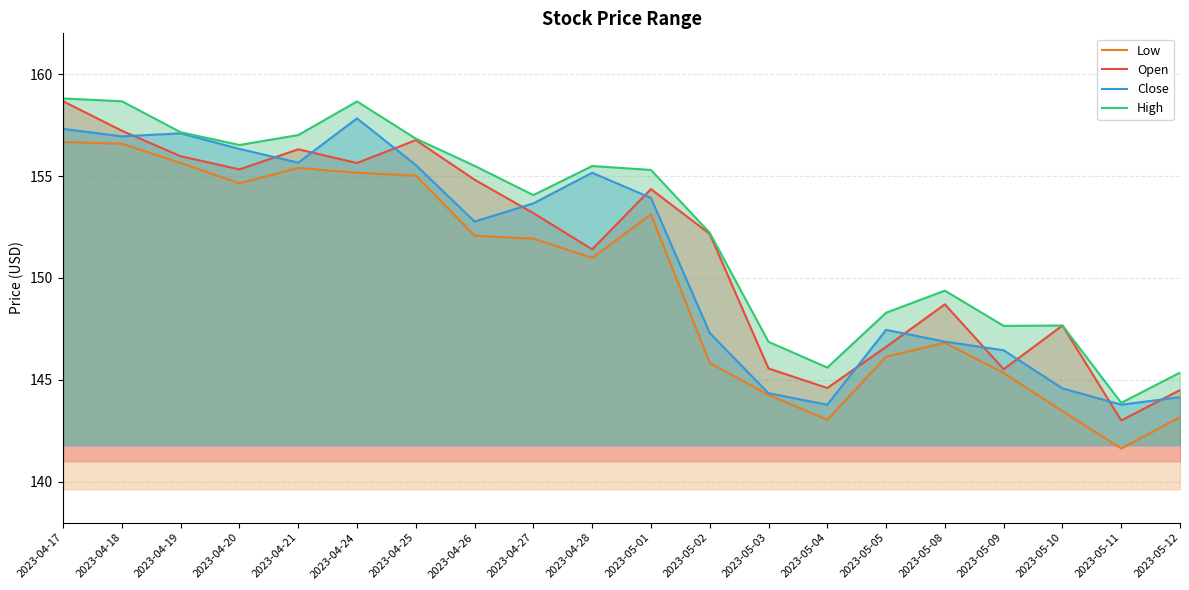

Count the number of categories in the chart.

20